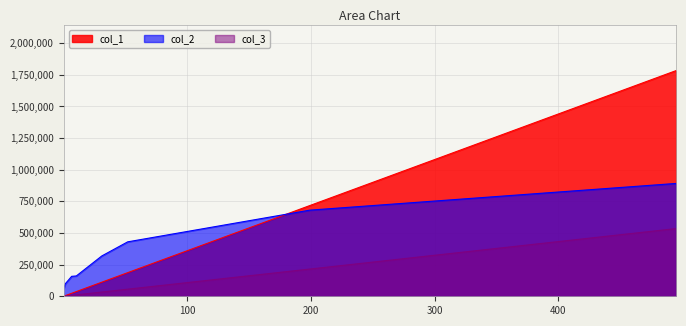

Is it true that col_2 equals 160522.7 at 10.3?

True